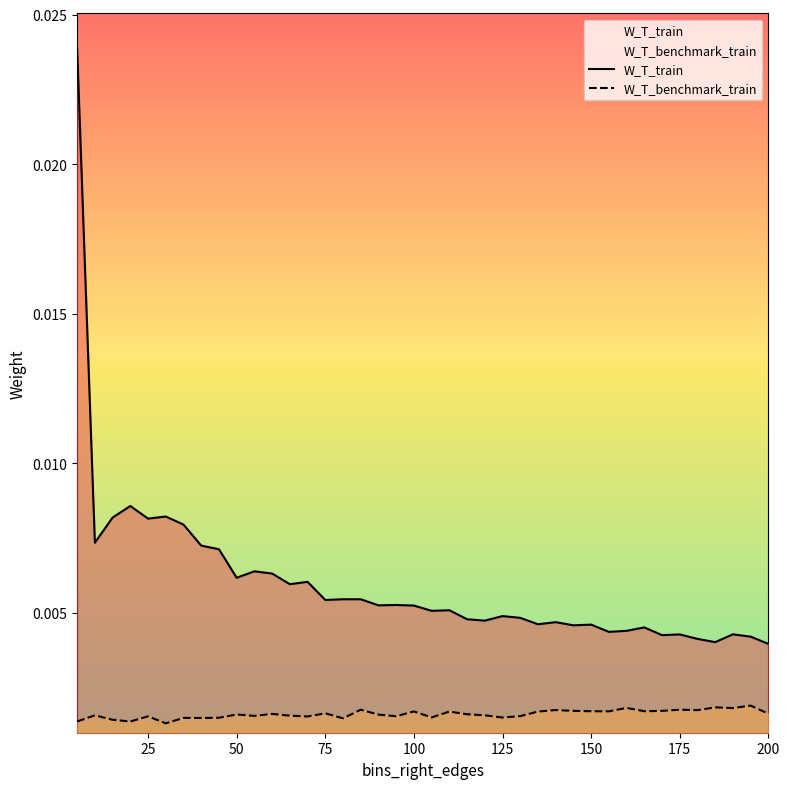

Rank the series by their maximum value, from highest to lowest.

W_T_train, W_T_benchmark_train